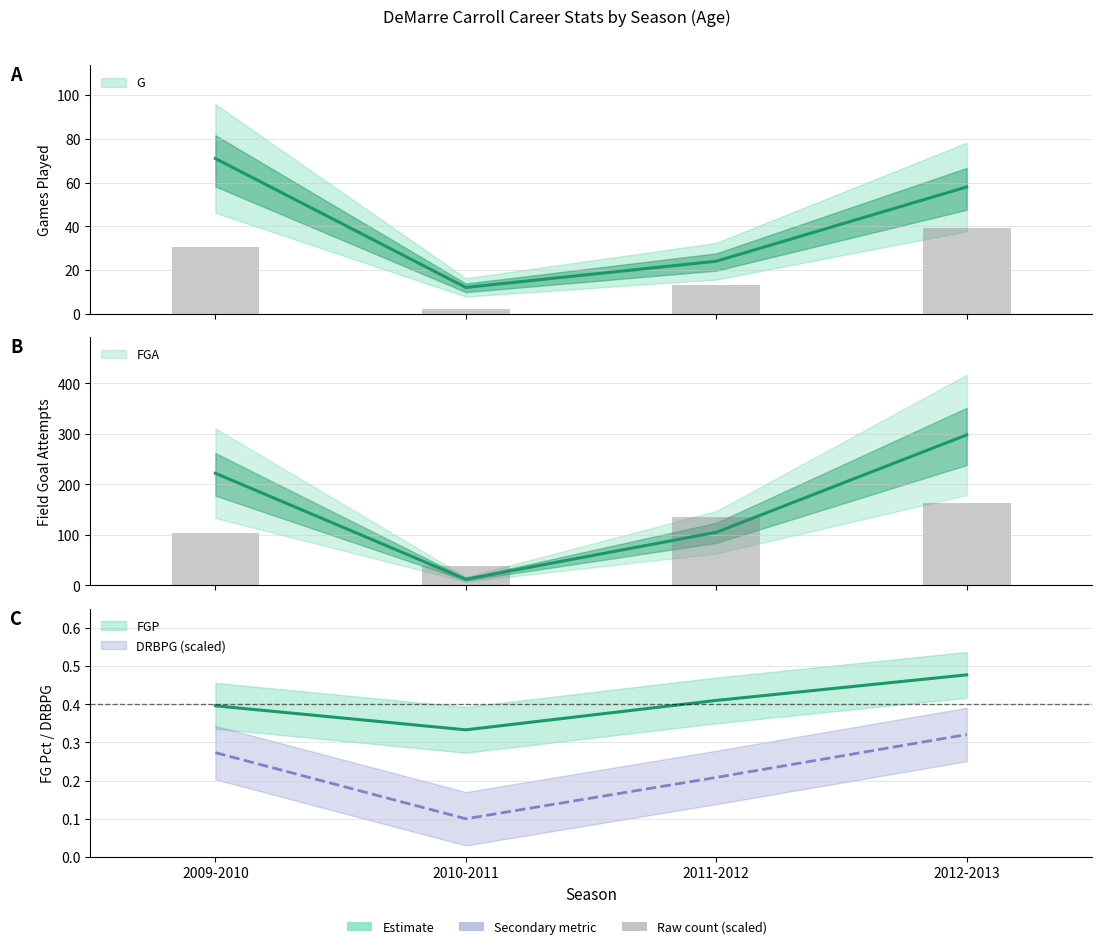

Are the bars horizontal?

No